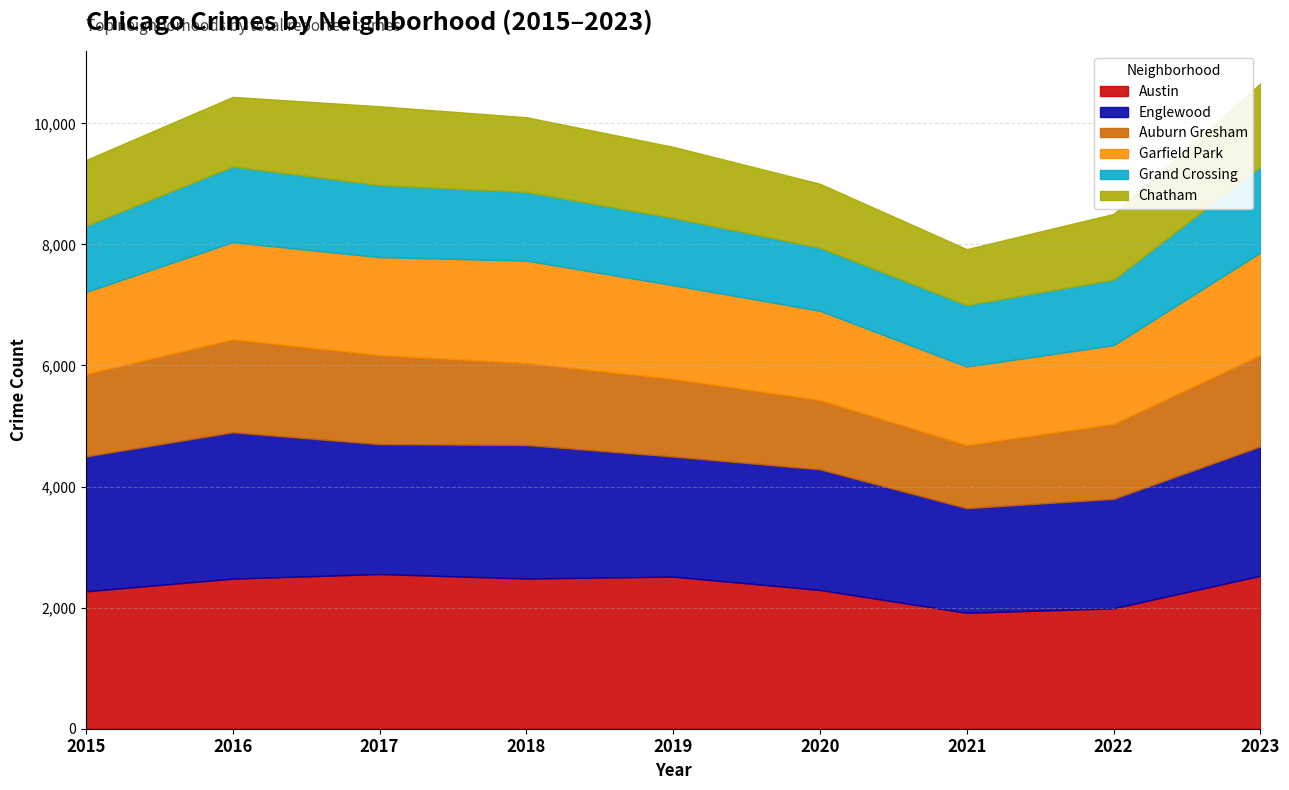

What is the sum of all Auburn Gresham values?

11944